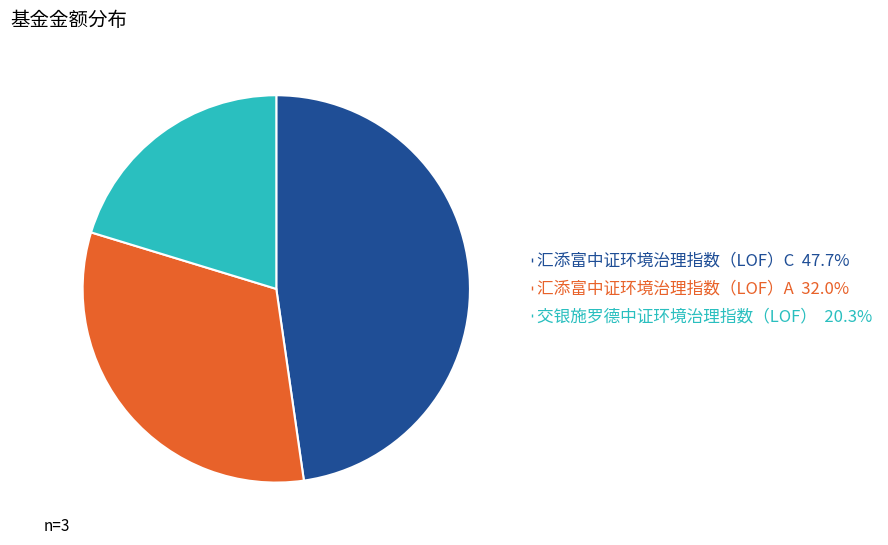

Is it true that 汇添富中证环境治理指数（LOF）C is 60% of the pie?

False